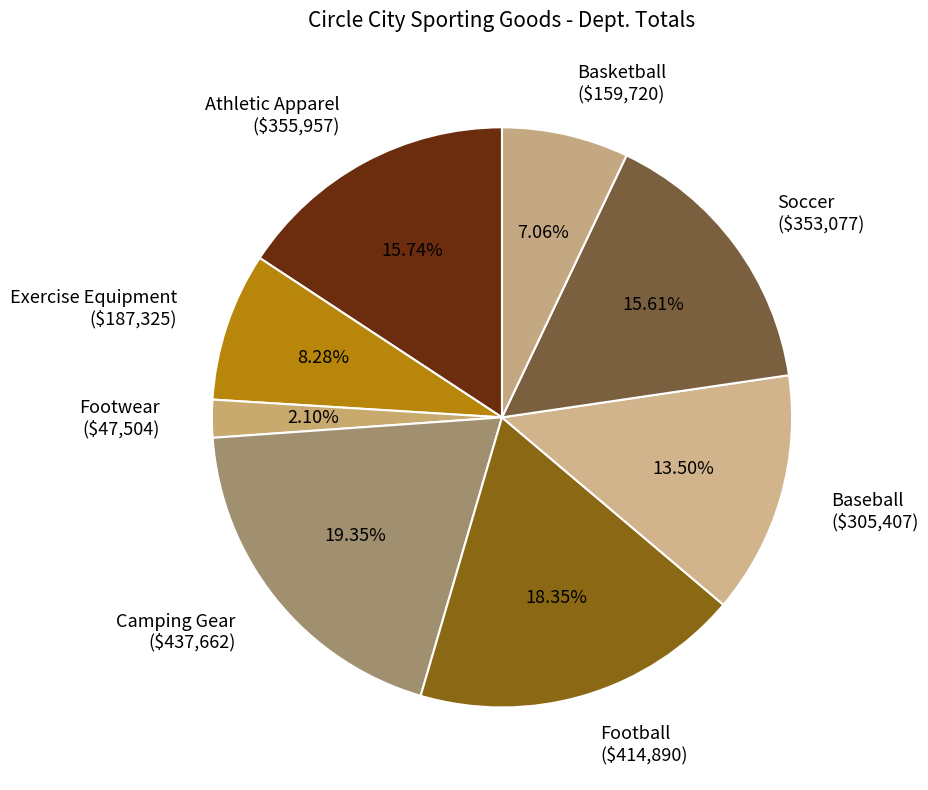

To the nearest percent, what is the difference between the largest and smallest slice percentages?

17%